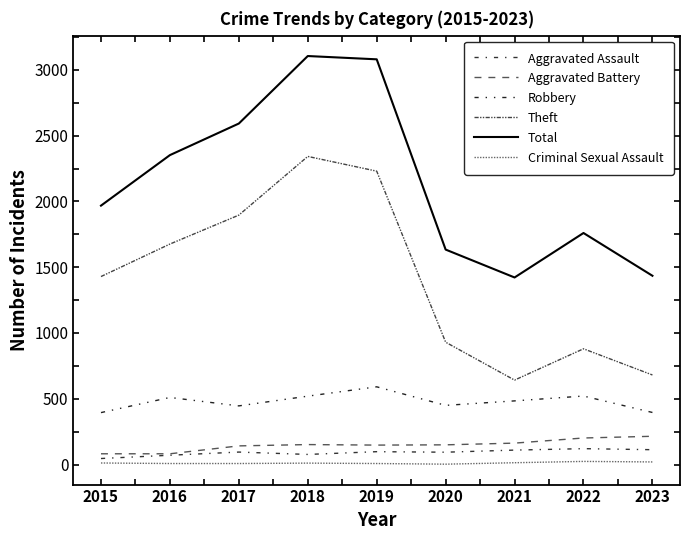

Does the chart display data point markers on the line(s)?

No